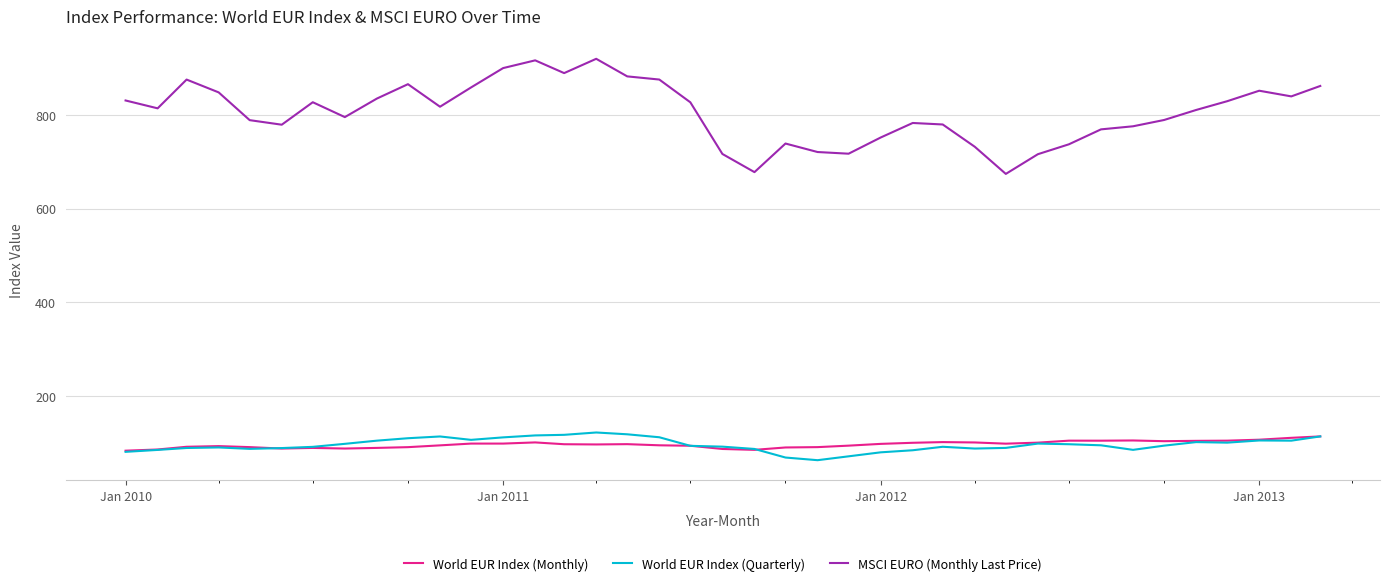

Which series has the widest spread of values?

MSCI EURO (Monthly Last Price)